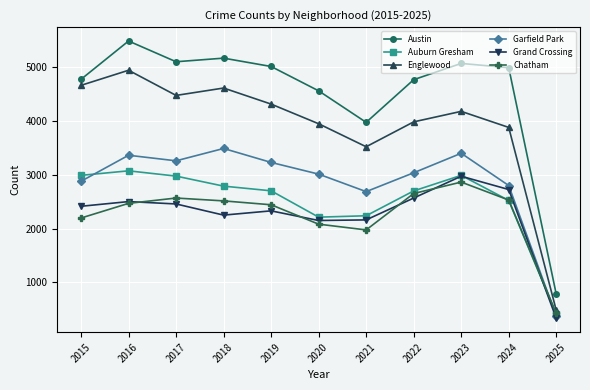

What is the average value of the Garfield Park series?

2864